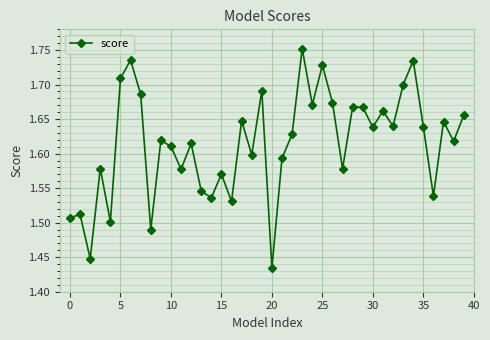

What is the difference between the maximum and minimum values?

0.3